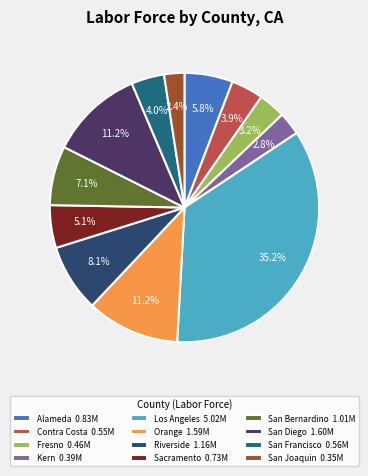

What percentage do San Diego and San Joaquin together represent?

13.6%